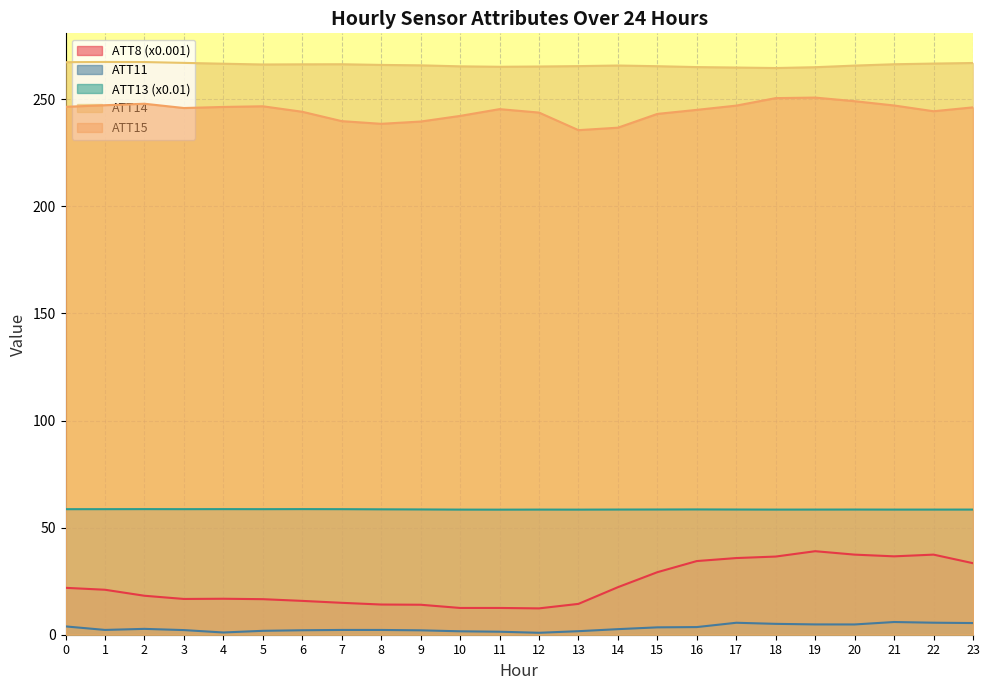

How many values in the ATT15 series exceed 245?

14